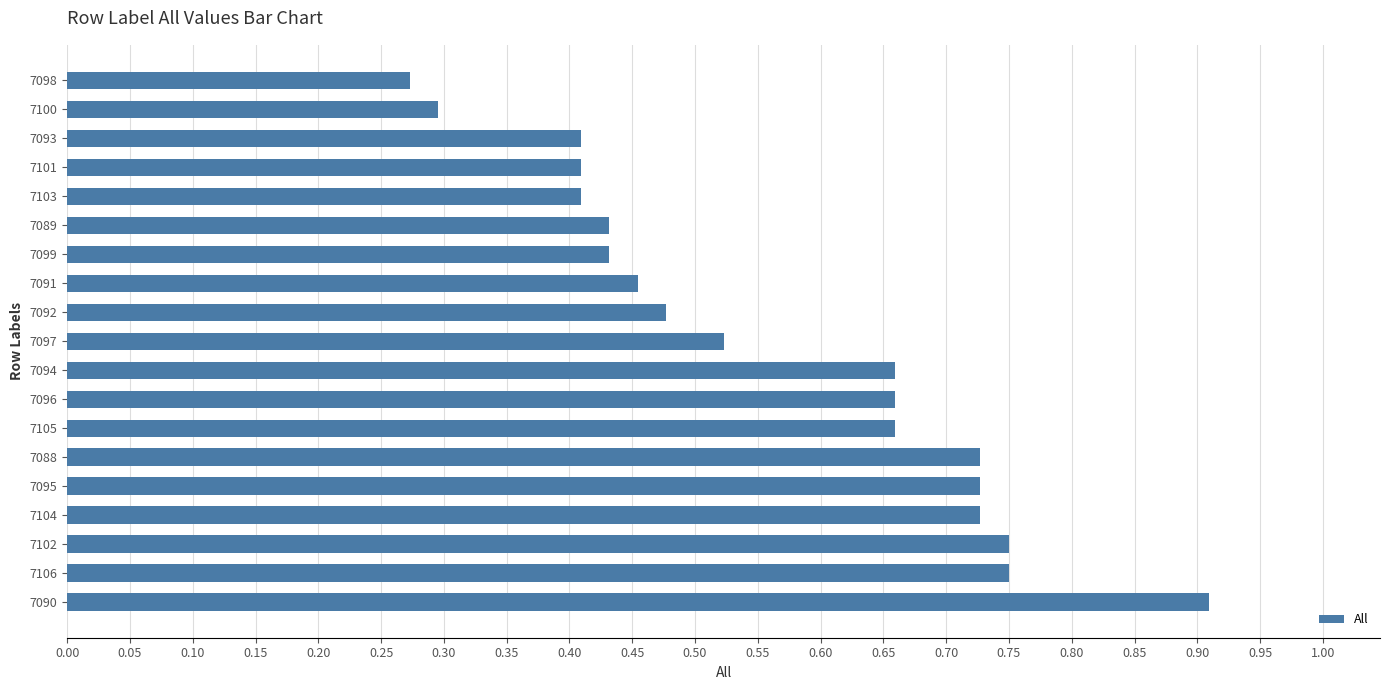

True or false: the data shows 0.4 at 7098.

False